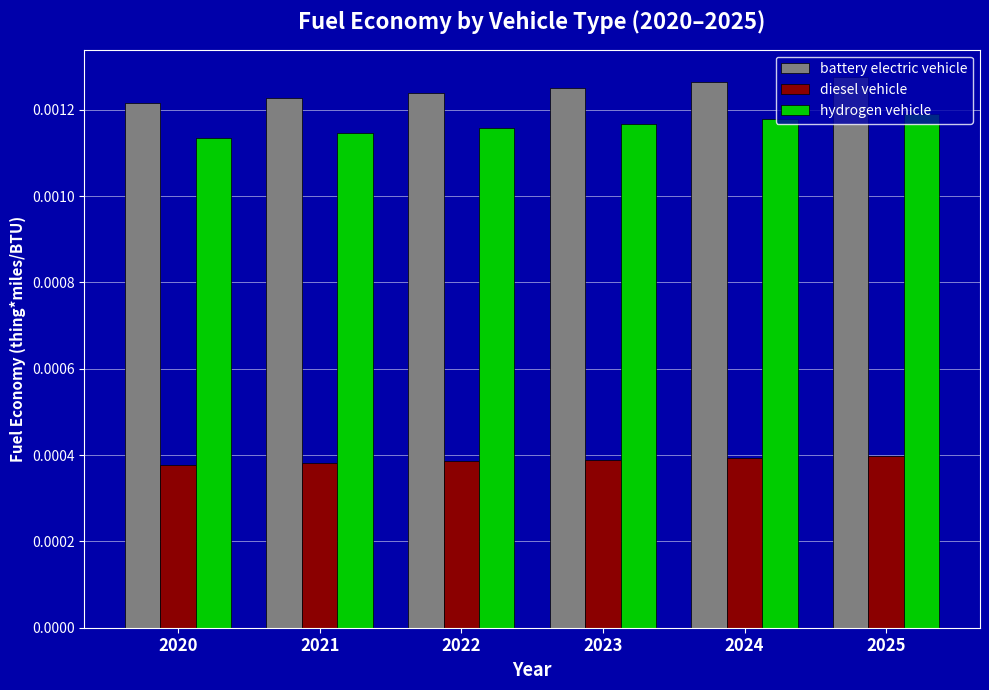

At how many categories does at least one series exceed 0?

6